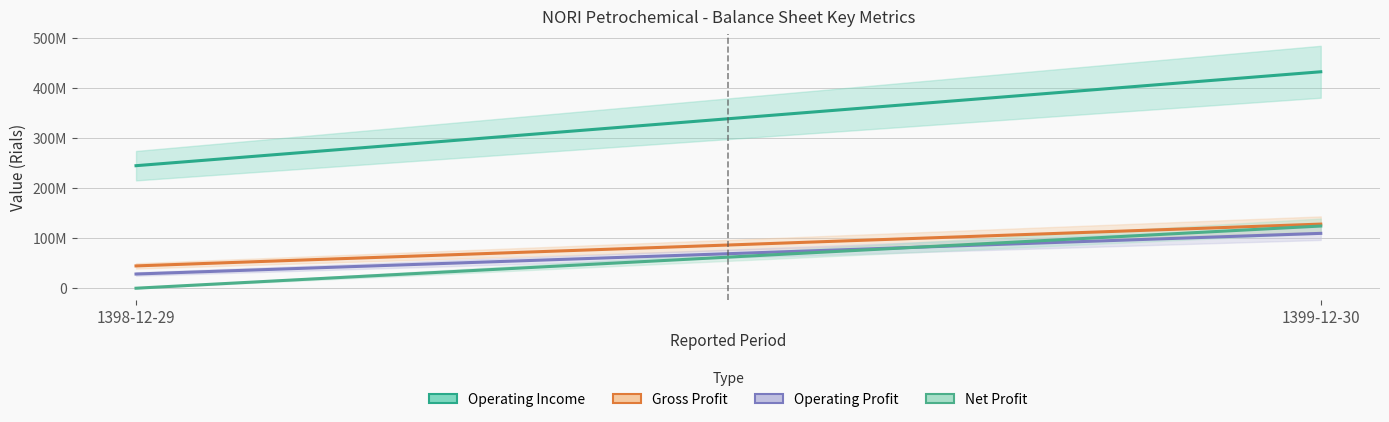

How many data points in net_profit are less than 124112402?

1